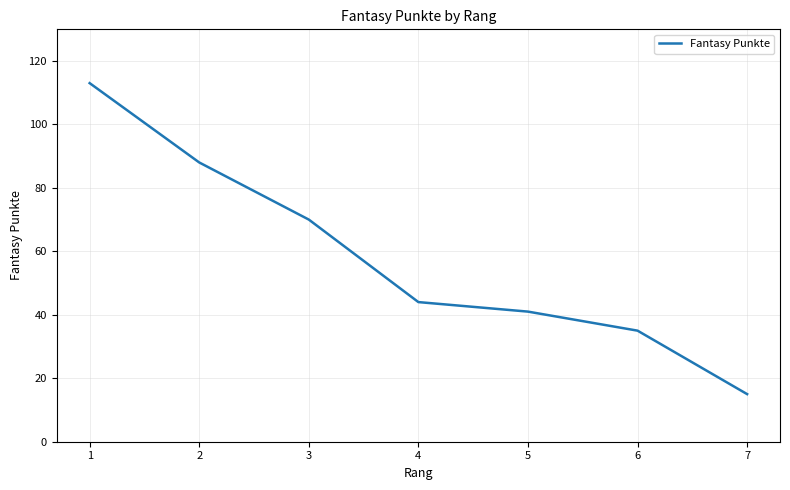

How many lines are shown in the chart?

1